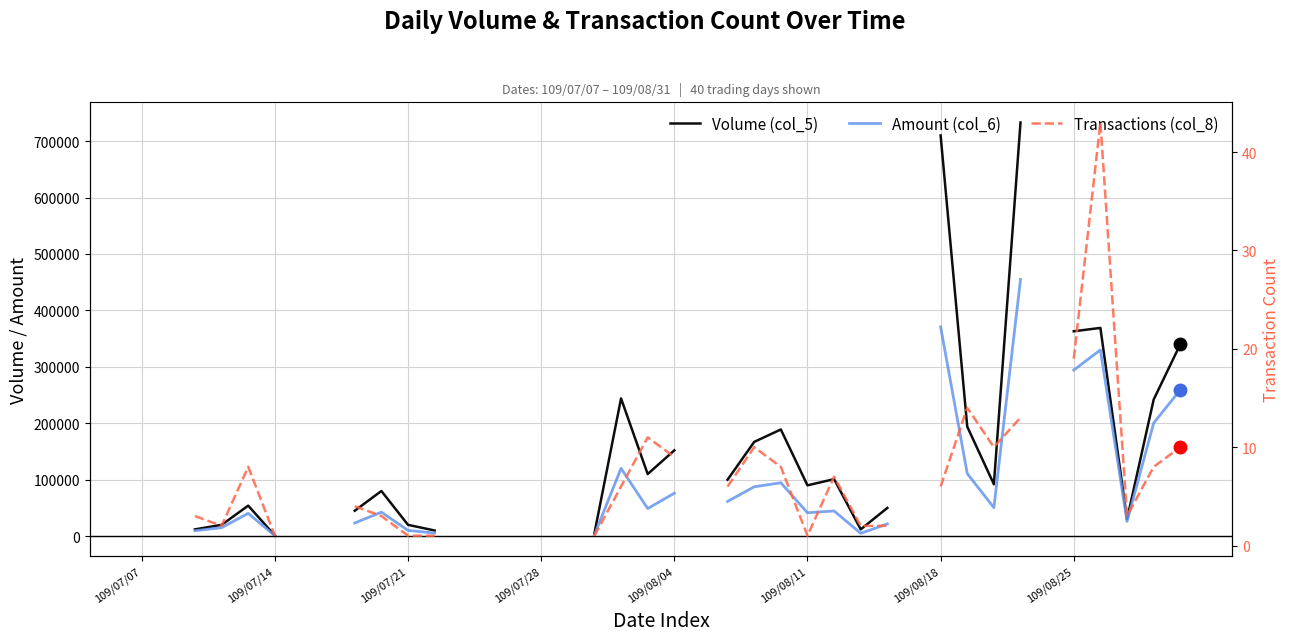

At which label does Volume (col_5) reach its peak?

33